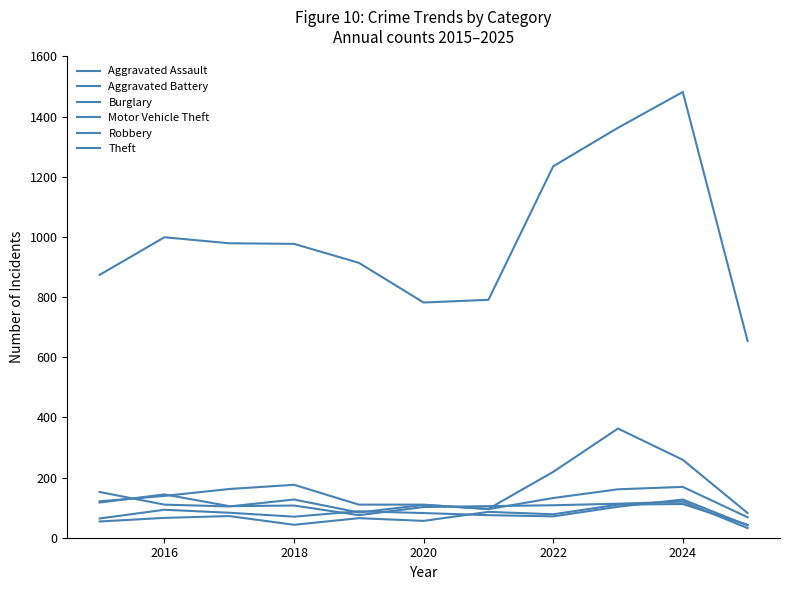

Is this an area chart (filled region under the line)?

No